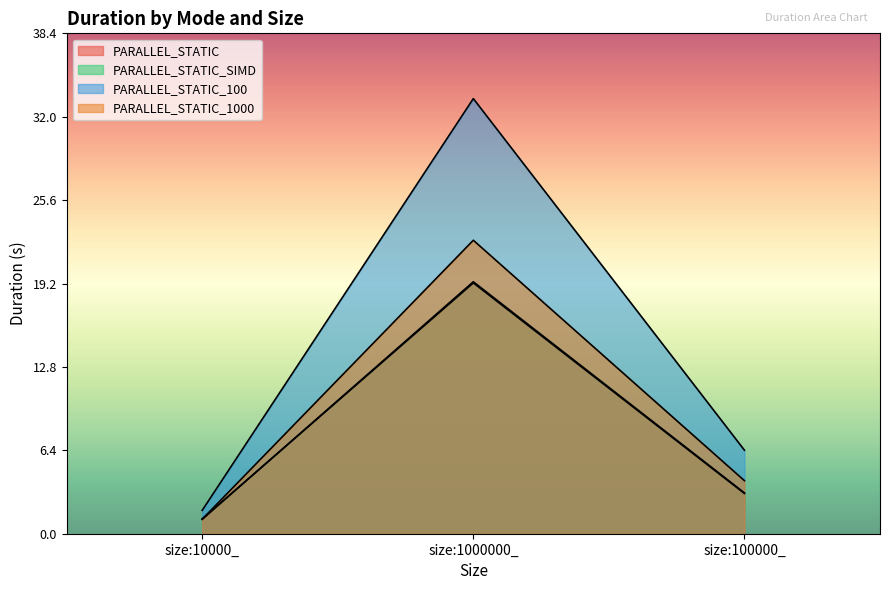

What is the average value of the PARALLEL_STATIC_1000 series?

9.2